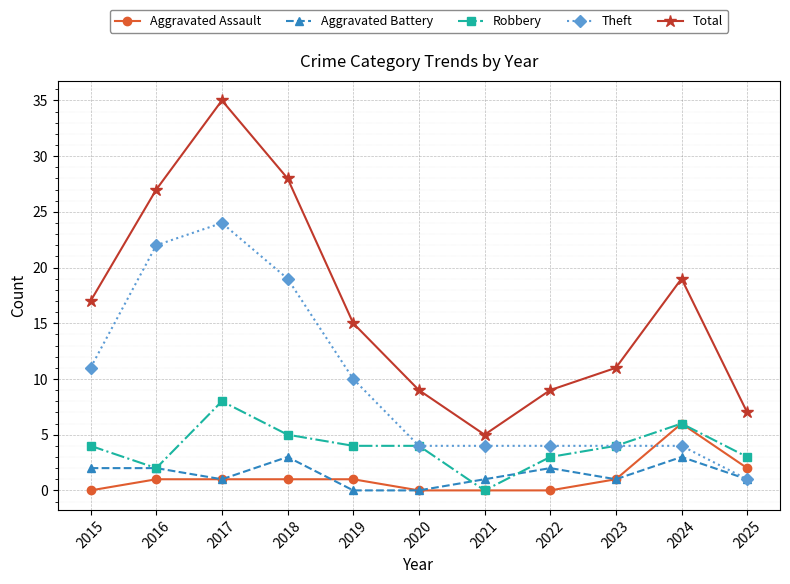

What is the total value across all series at 2015?

34